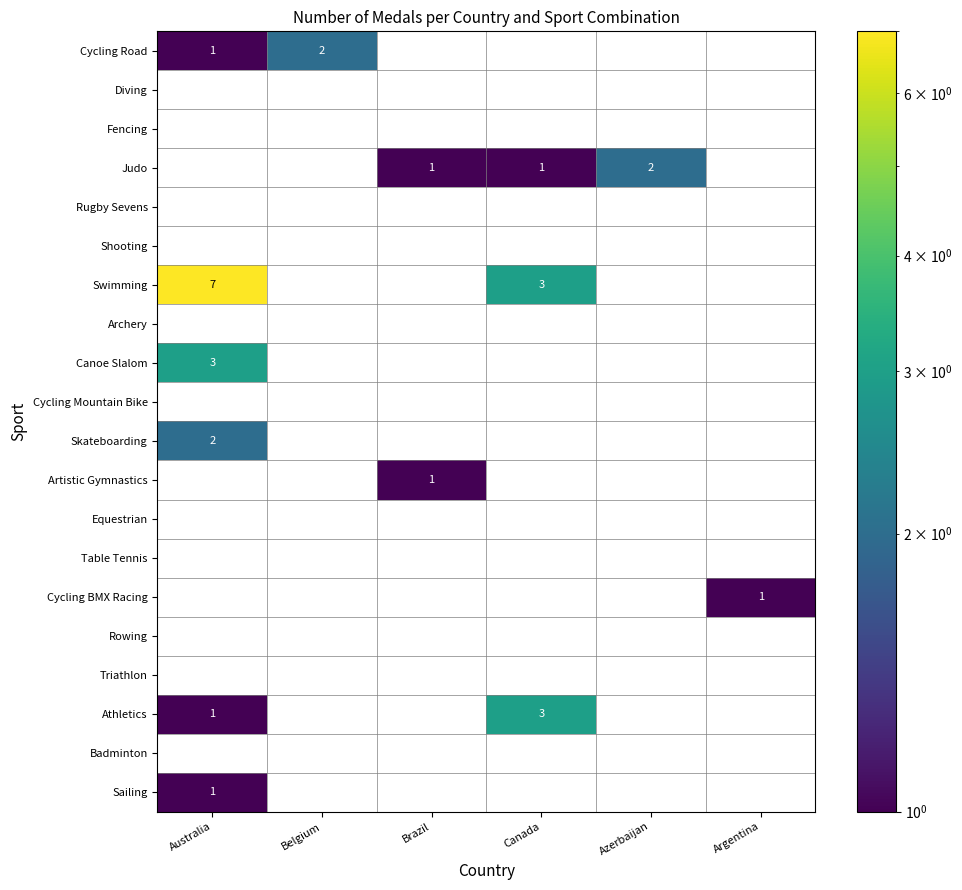

The Cycling BMX Racing series shows 2 at Argentina. True or false?

False